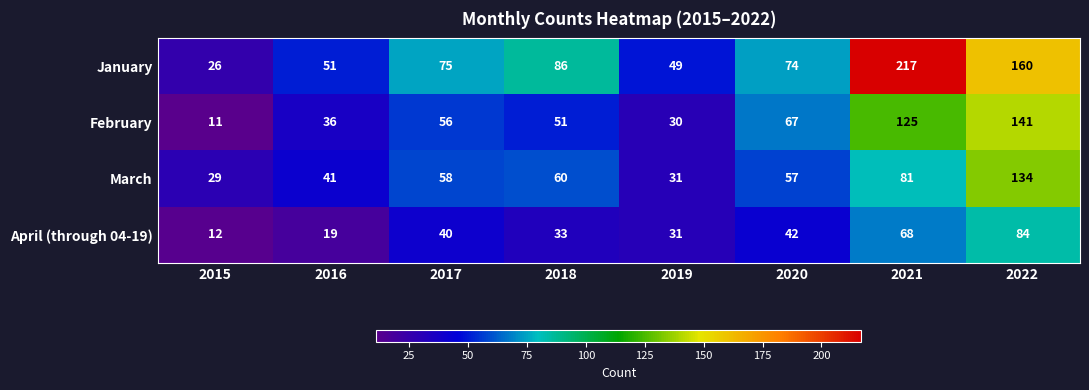

Which category has the highest value in the April (through 04-19) series?

2022